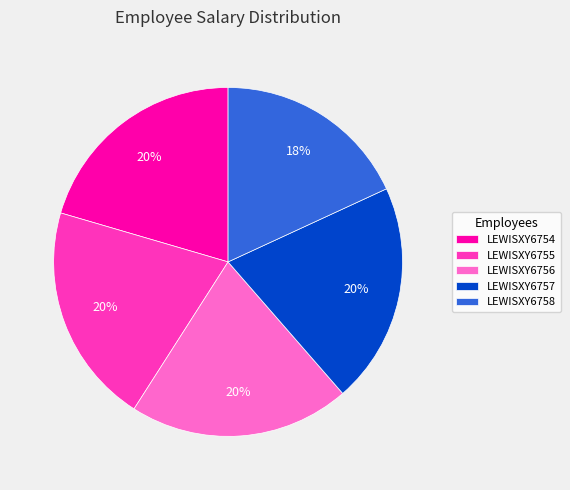

To the nearest percent, what is the combined percentage of LEWISXY6755 and LEWISXY6757?

41%